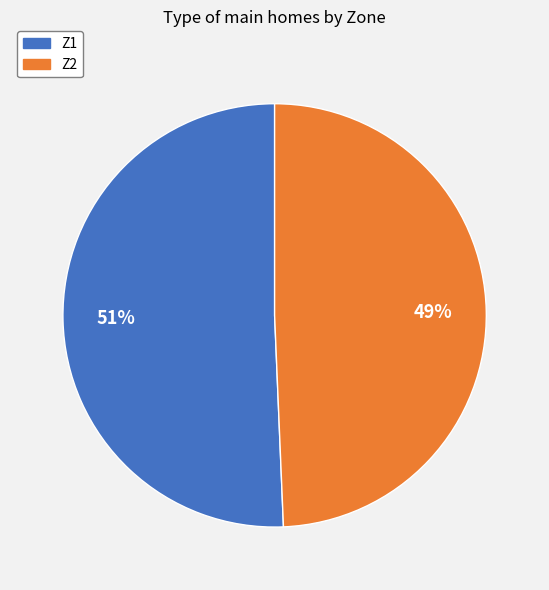

Rank the categories by value from highest to lowest.

Z1, Z2